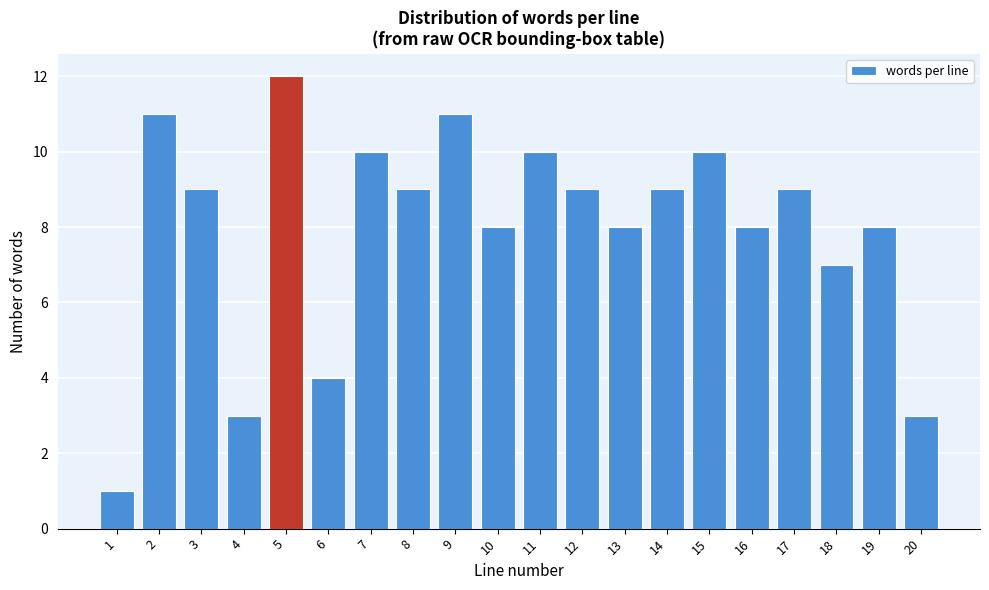

Reading left to right, extract all data points from this chart.

1	11	9	3	12	4	10	9	11	8	10	9	8	9	10	8	9	7	8	3